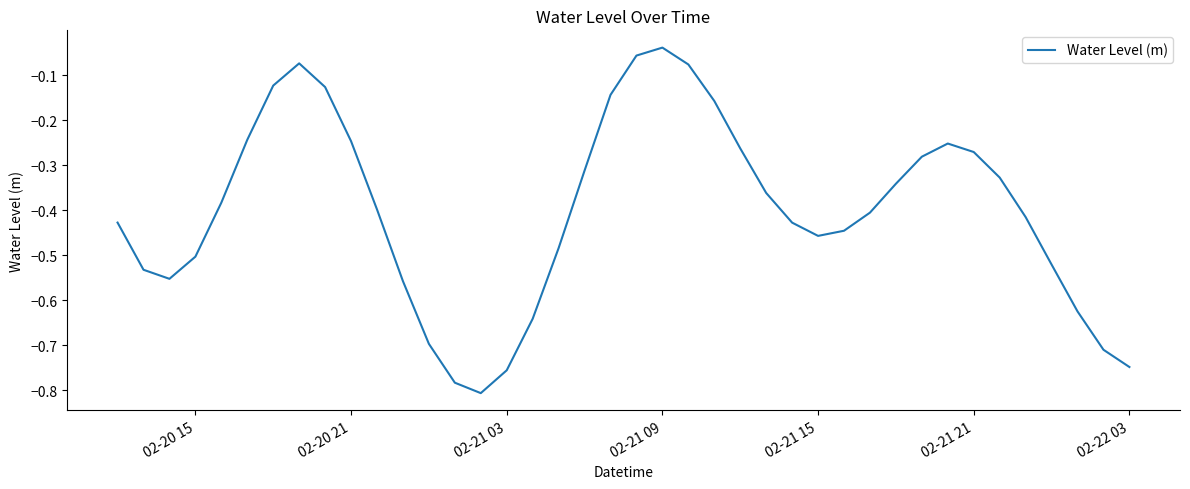

How many lines are shown in the chart?

1